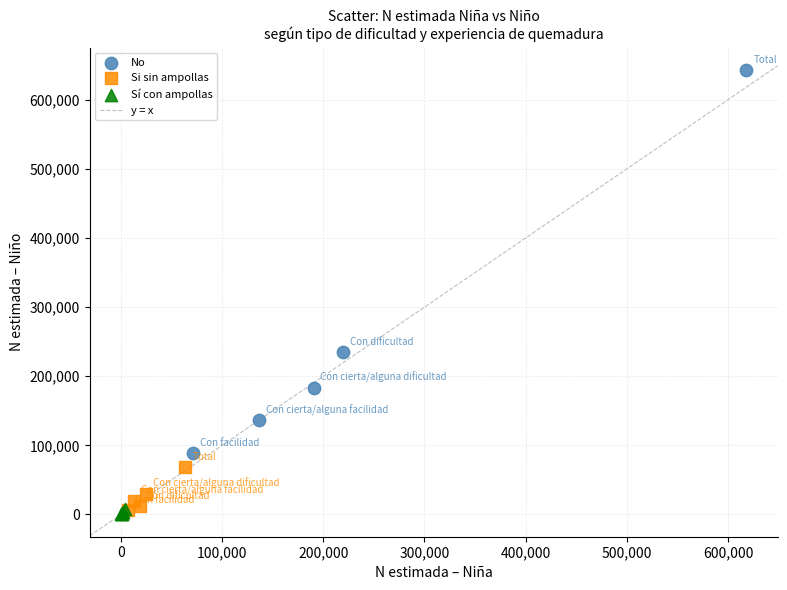

Which series reaches the maximum Y coordinate?

No